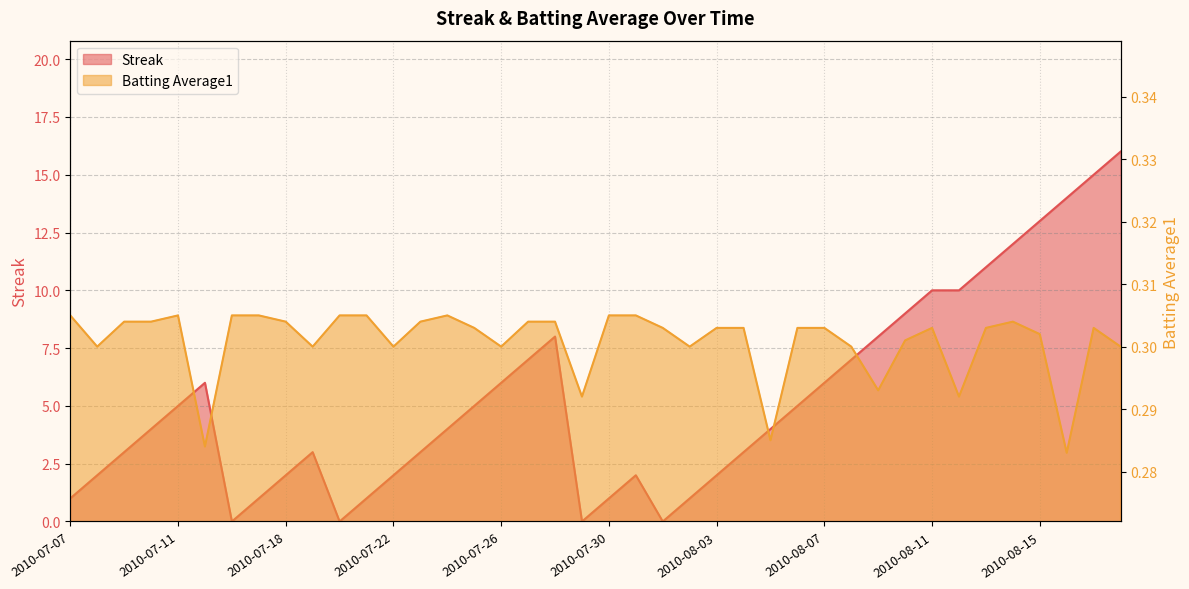

Does the chart have visible grid lines?

Yes